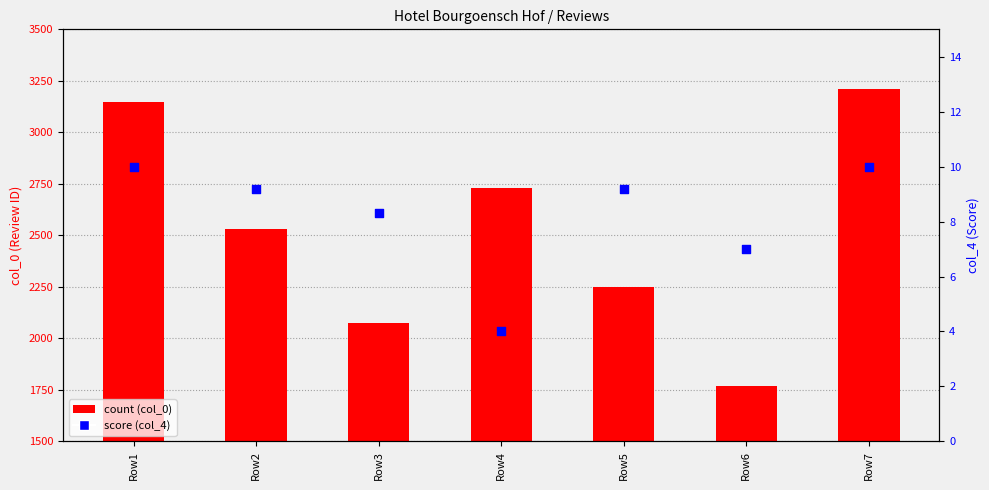

What is the total value across all series at Row7?

3222.0